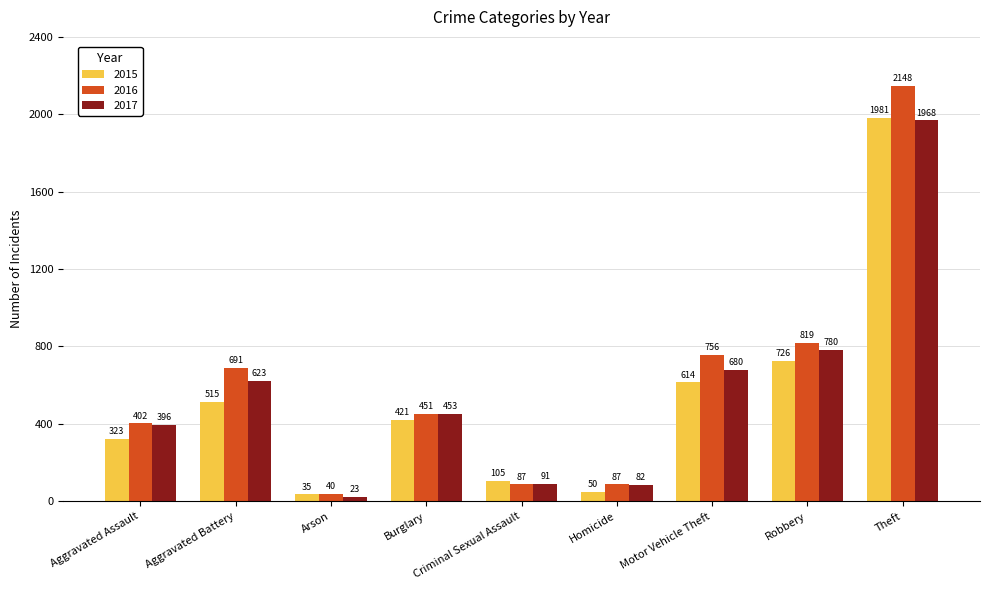

How many values in the 2017 series are below 453?

4